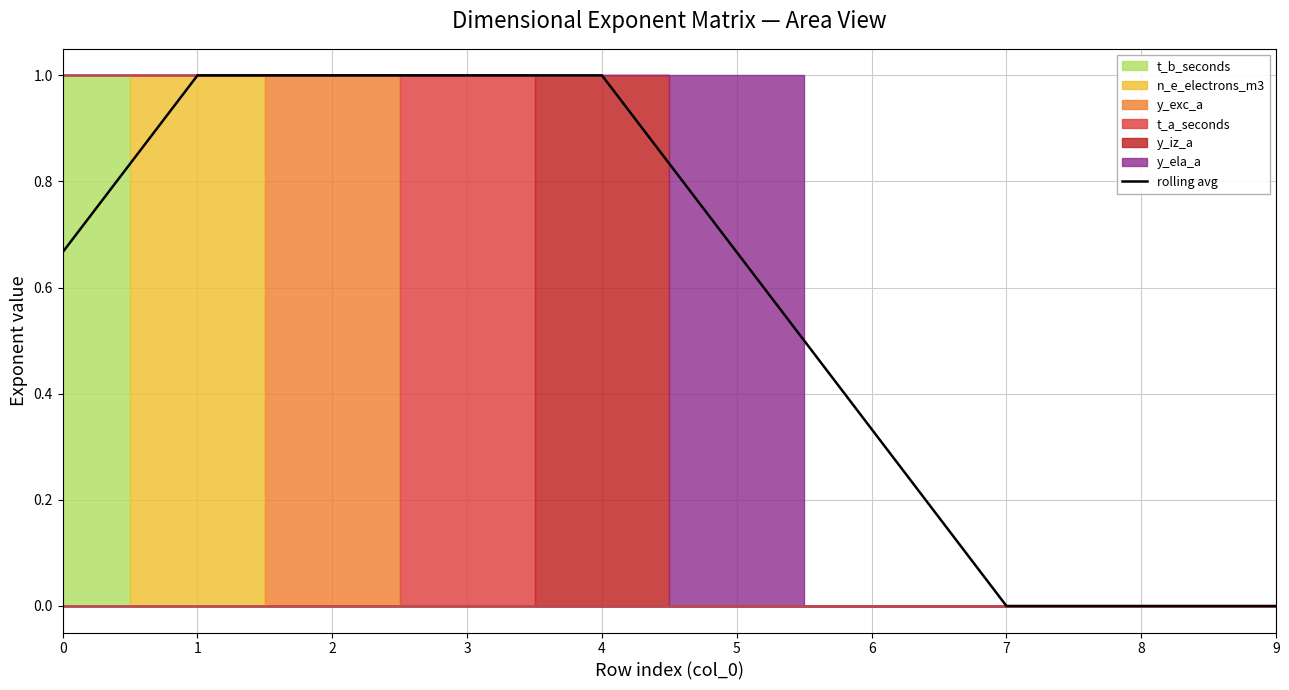

Which category has the highest value across all series?

1